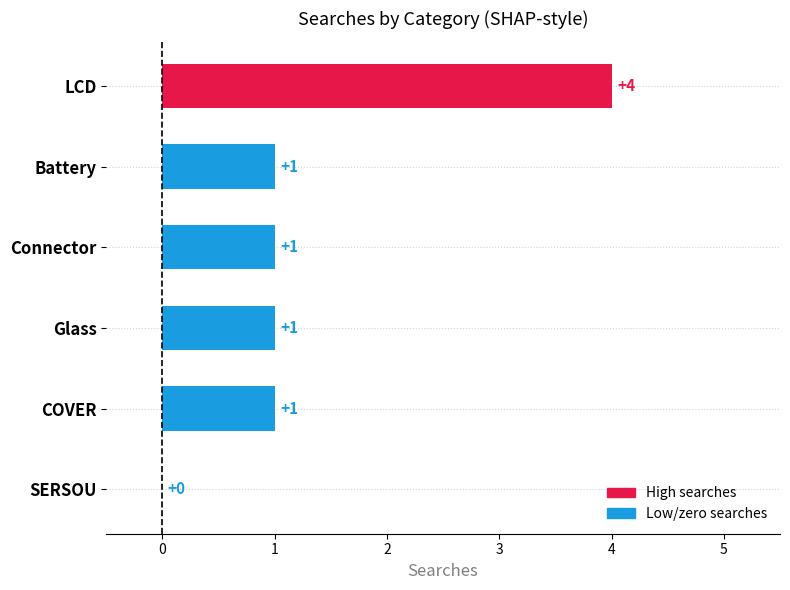

The value at Connector is 0. True or false?

False